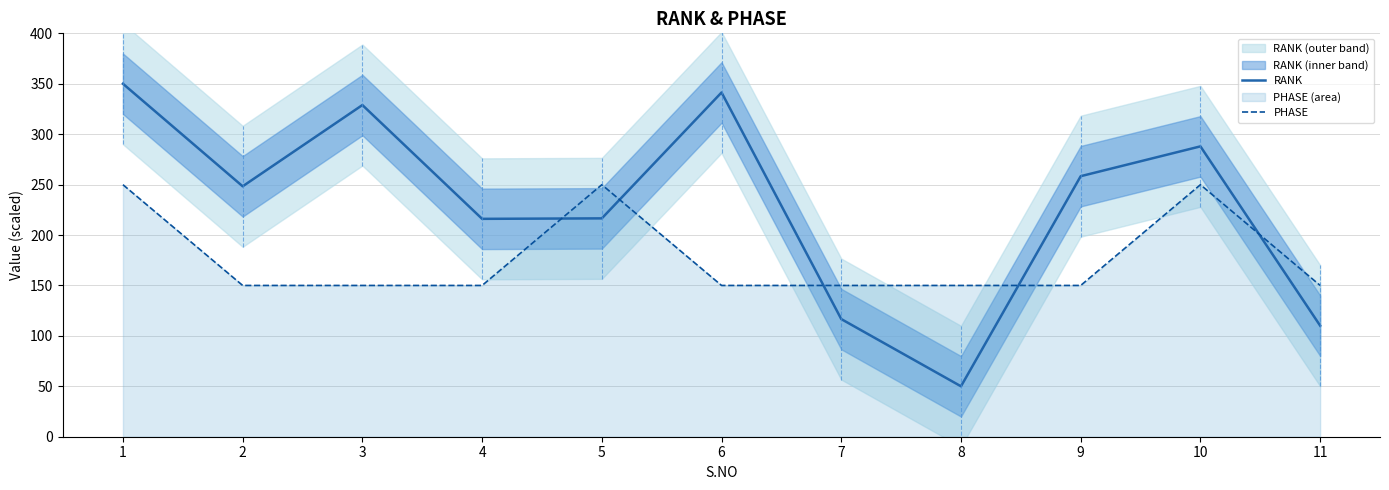

What is the difference between the second highest and minimum values in the PHASE series?

99.9